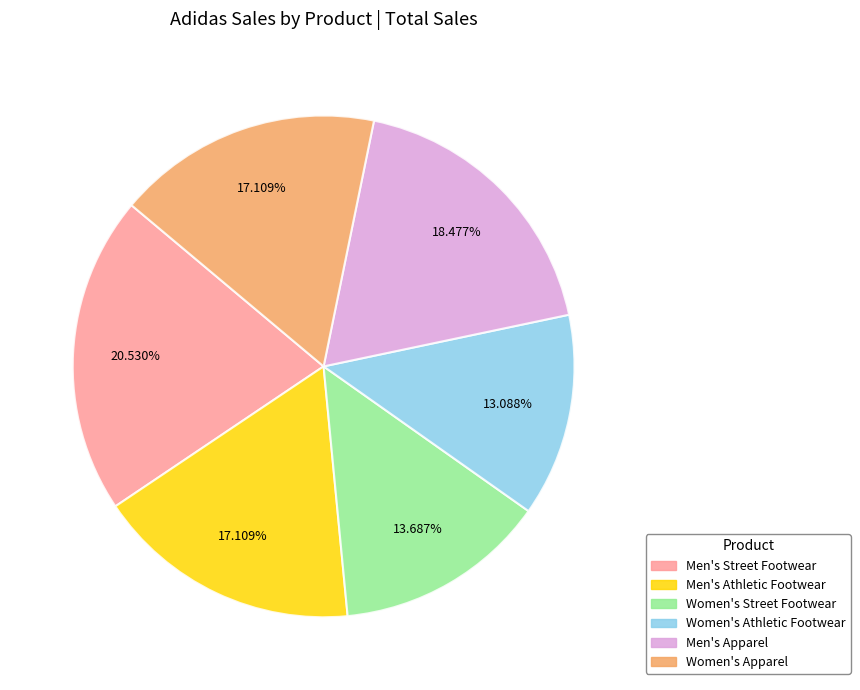

Count the number of slices in the pie.

6